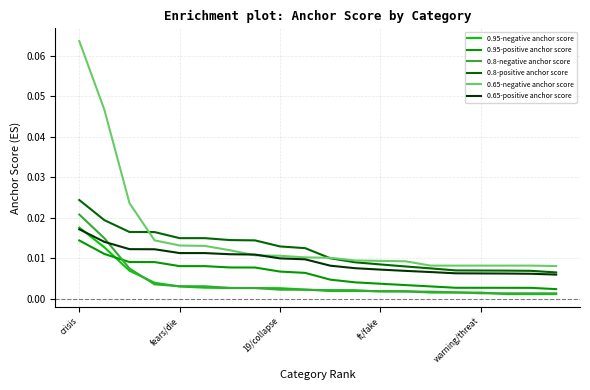

Which series has the largest range (max minus min)?

0.65-negative anchor score